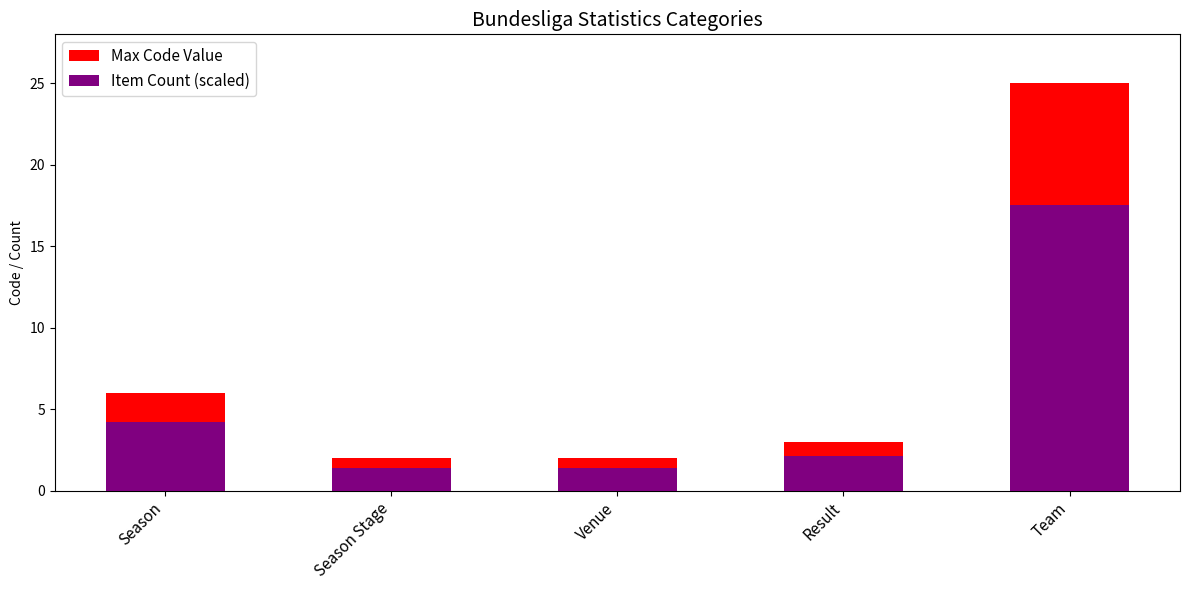

How many bars are there in each group?

2